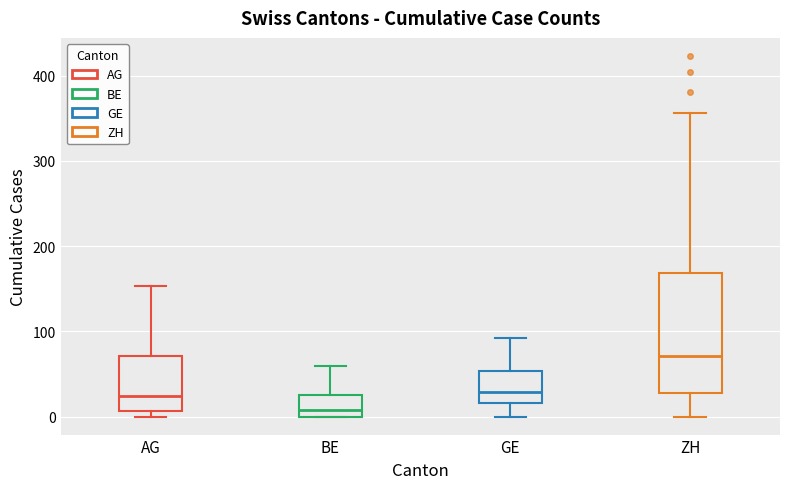

Which box's median line is the highest?

ZH